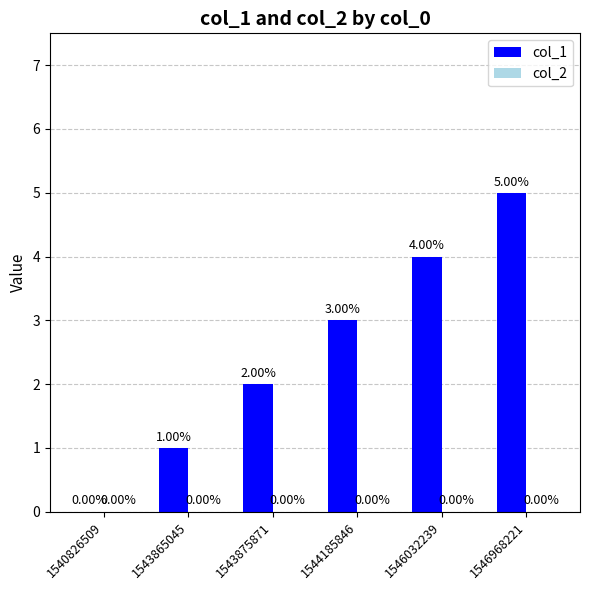

What is the change in value from 1543865045 to 1544185846?

+2